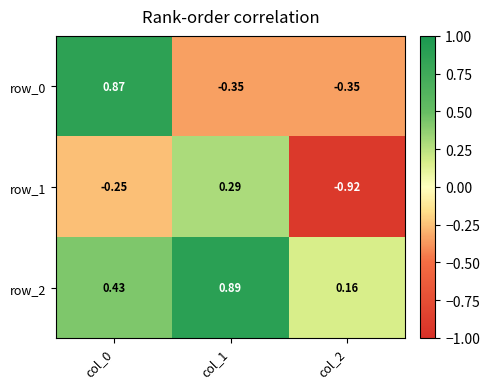

Count the number of data series in this chart.

3